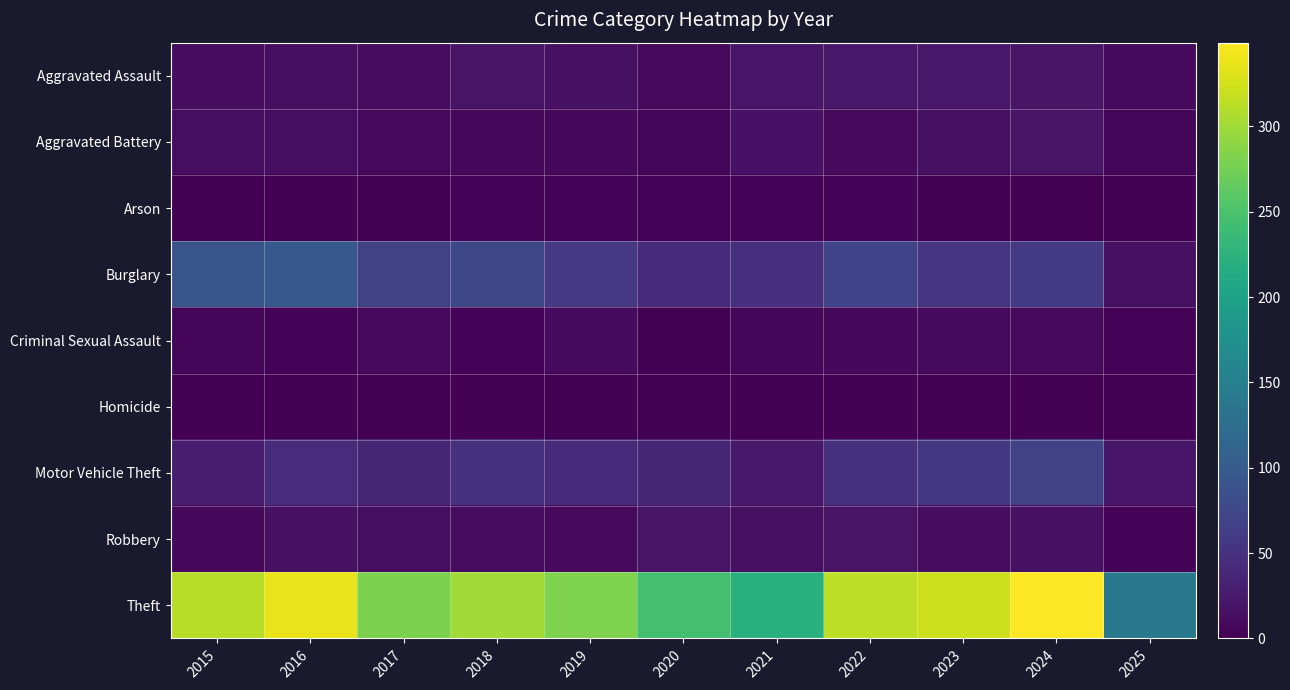

At how many categories does at least one series exceed 338?

1